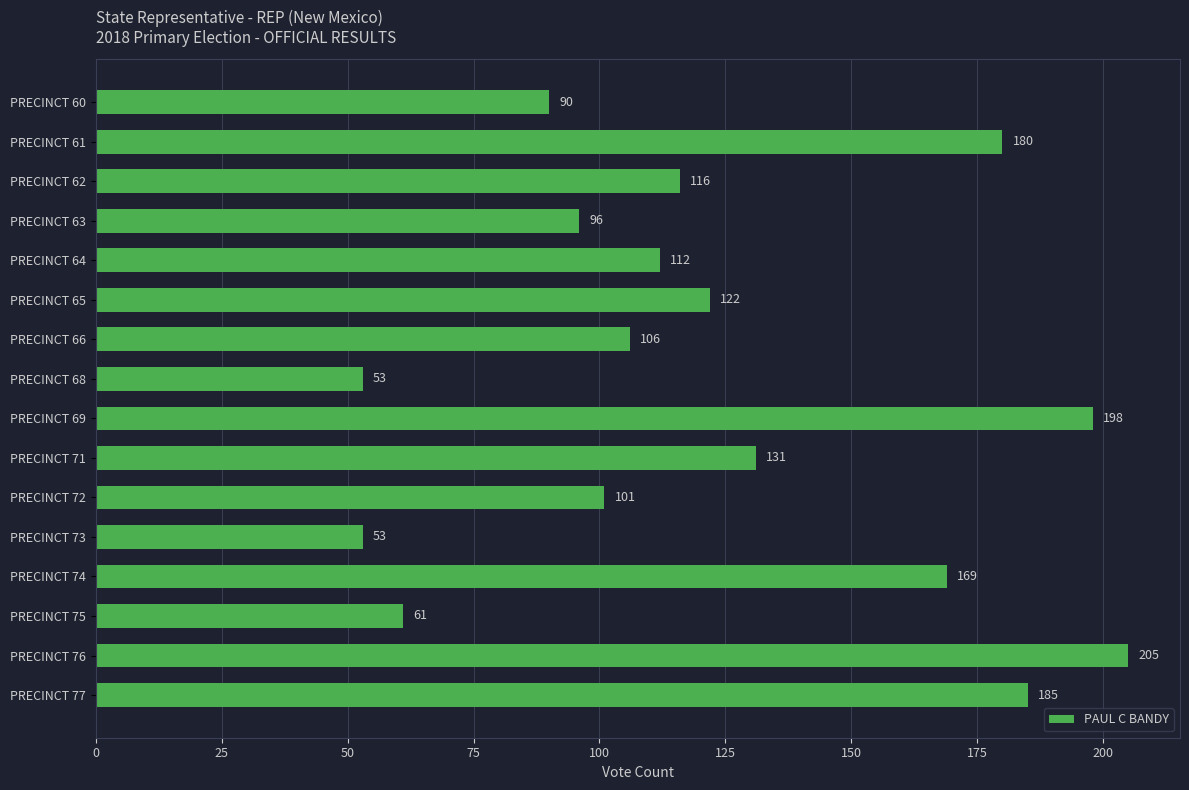

The value at PRECINCT 77 is 111. True or false?

False